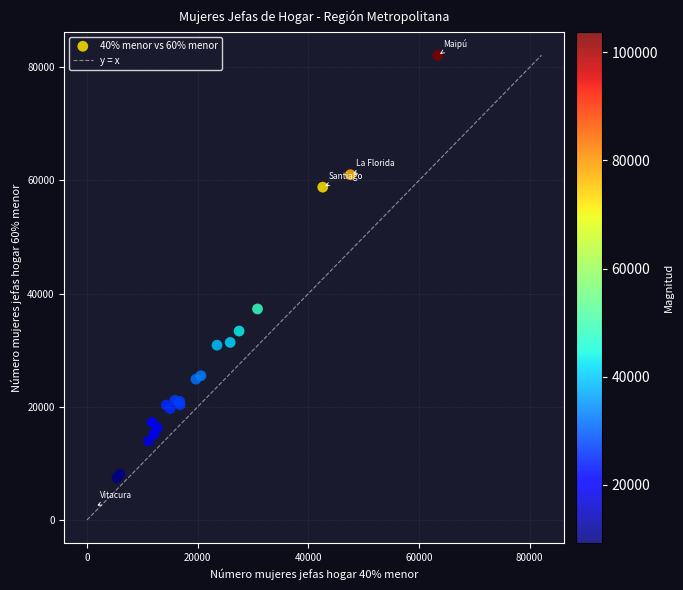

What Y value in the scatter plot is closest to 44787?

37293